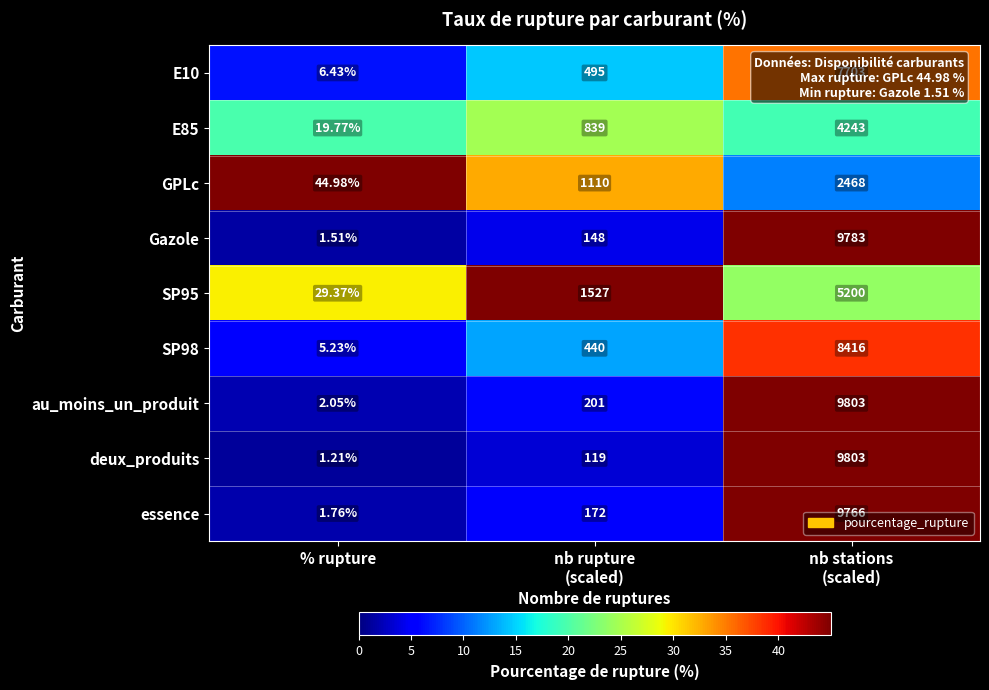

Which label corresponds to the largest value in the chart?

nb stations
(scaled)